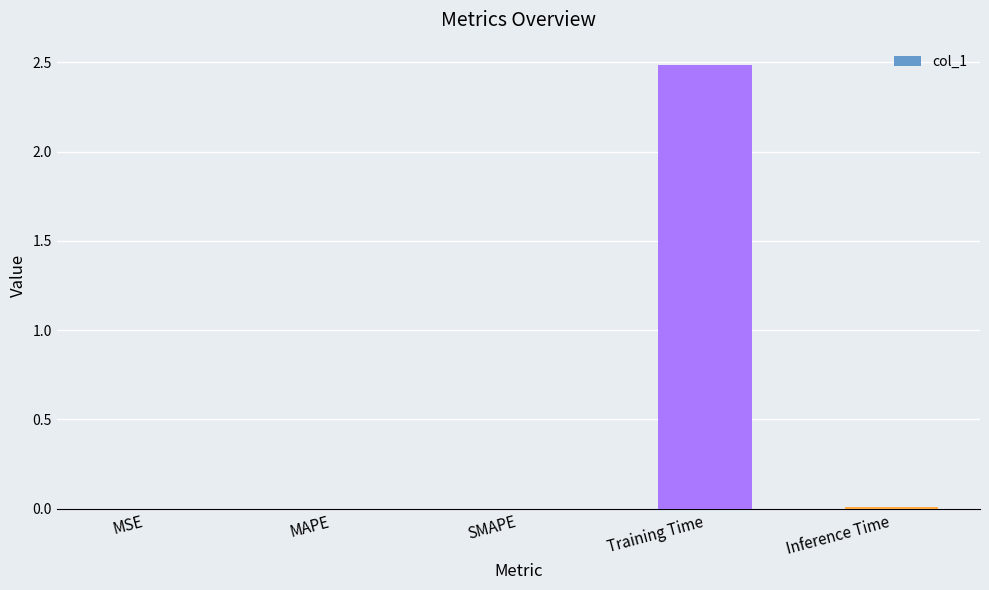

How many distinct data groups are displayed?

1